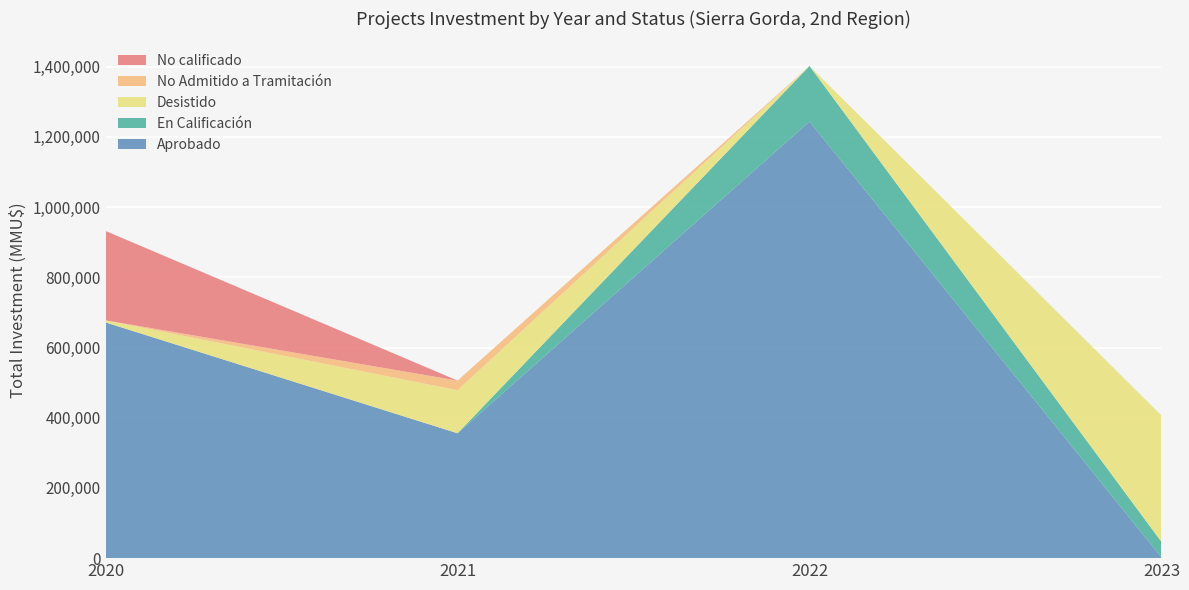

What is the highest value of the Aprobado series?

1243822